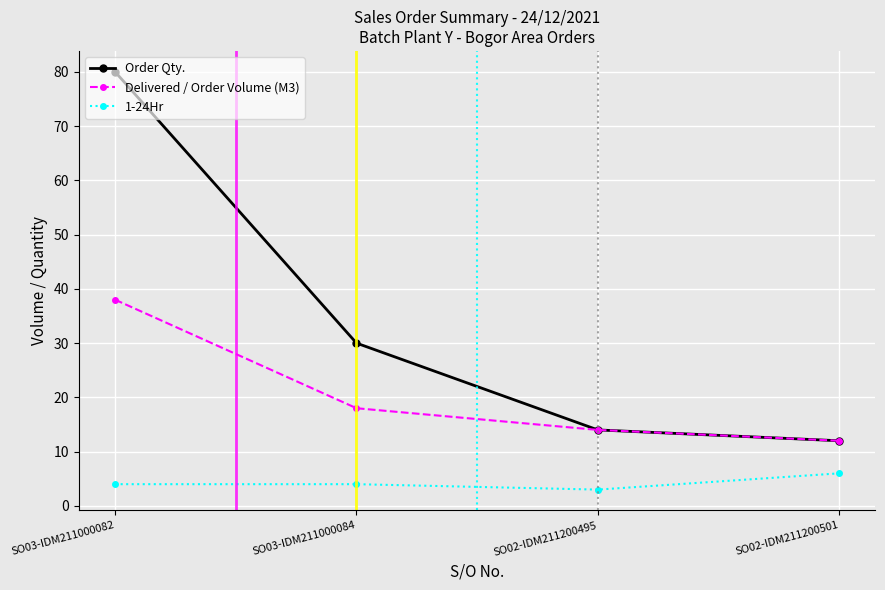

What is the average value of the 1-24Hr series?

4